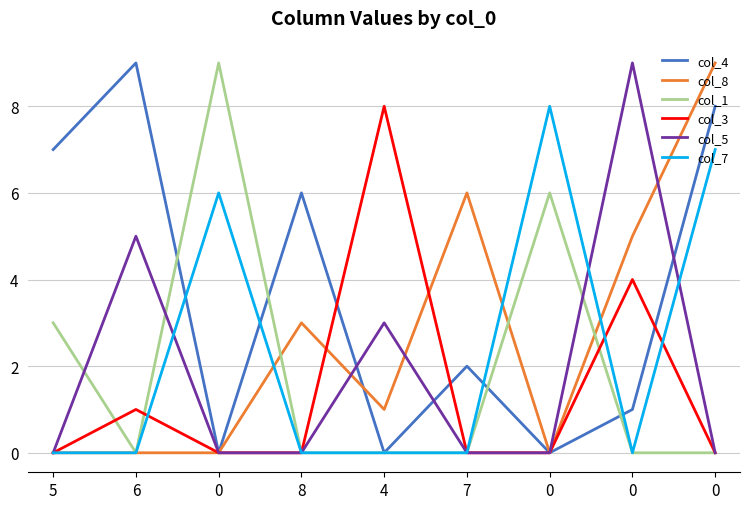

Is this an area chart (filled region under the line)?

No